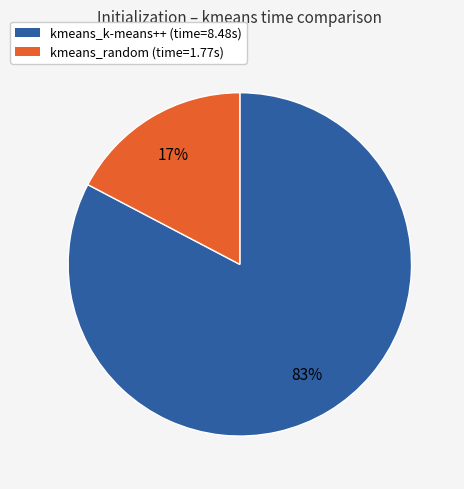

Is it true that kmeans_k-means++ is 76% of the pie?

False